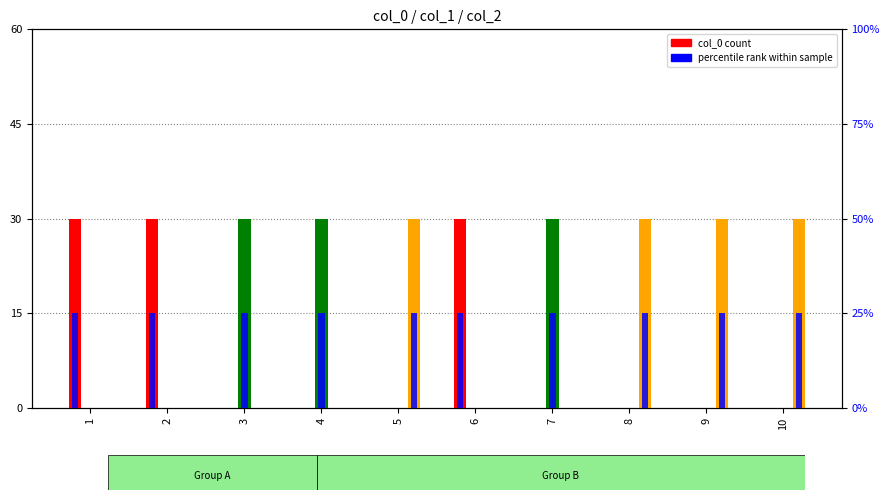

What is the total value across all series at 4?

55